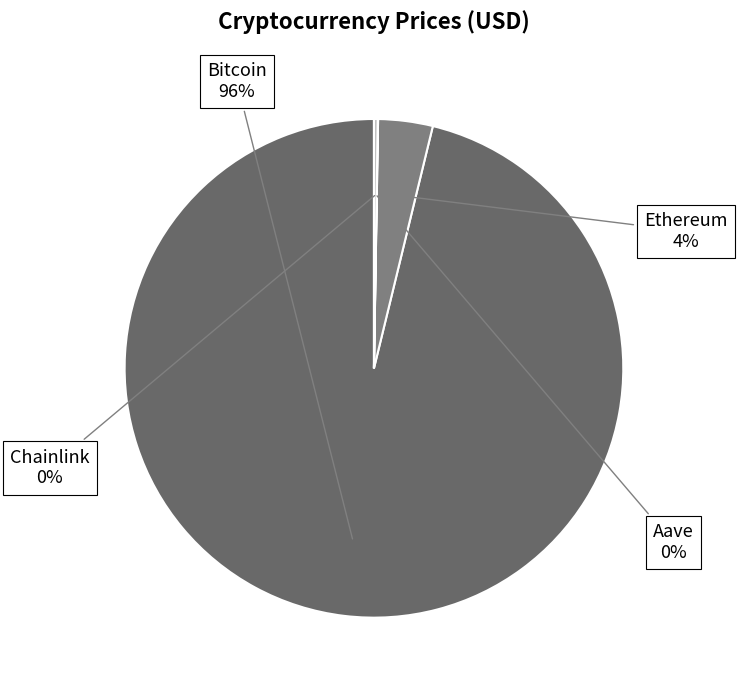

Is it true that Bitcoin is 96% of the pie?

True